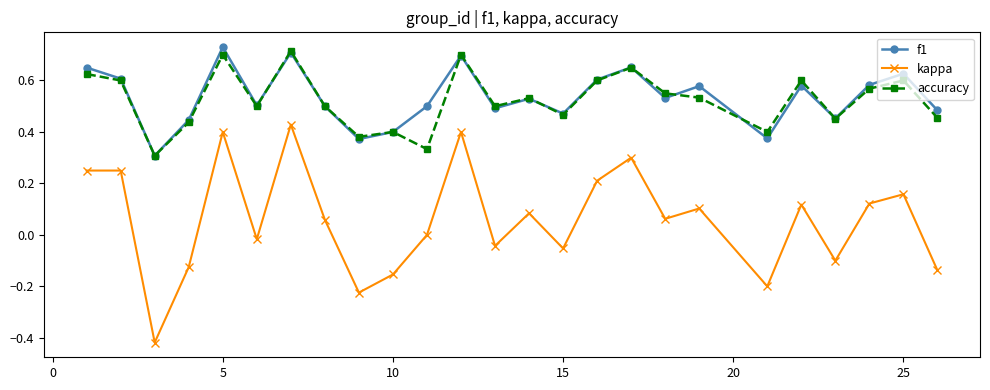

Which series has the widest spread of values?

kappa